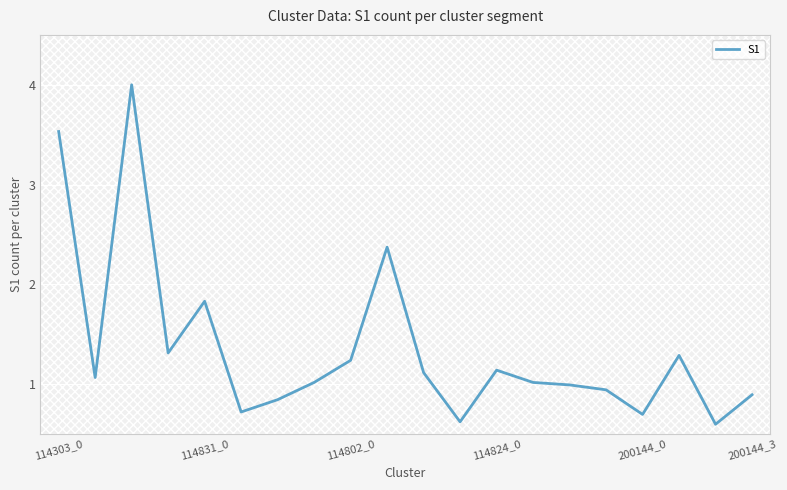

What position from the right is 18?

2